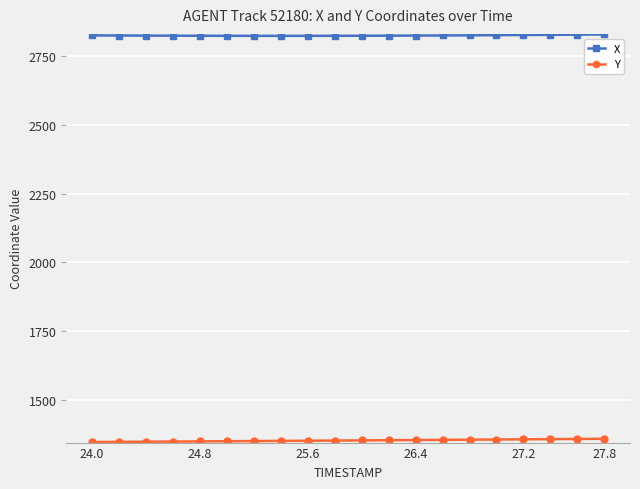

How many lines are shown in the chart?

2